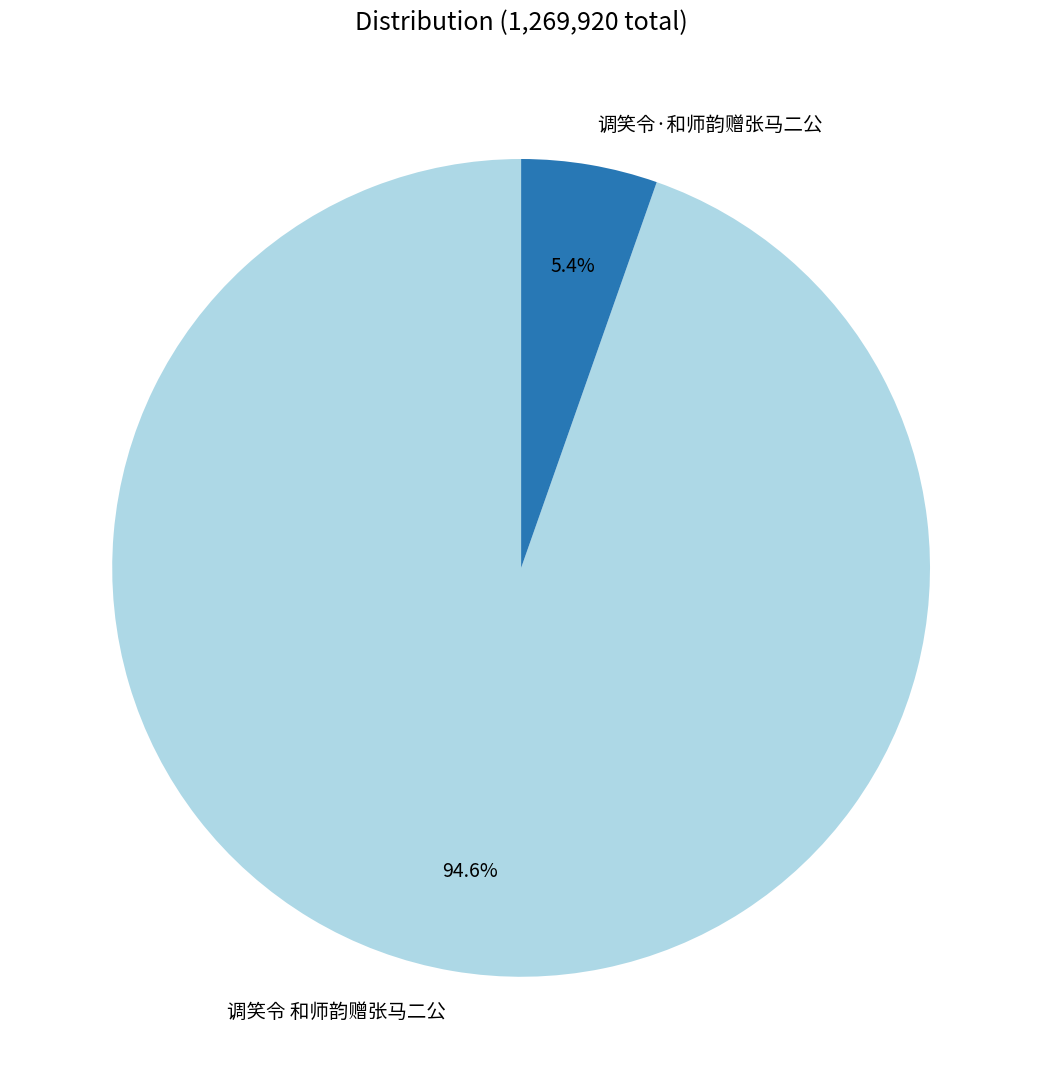

Which category has the biggest portion of the pie?

调笑令 和师韵赠张马二公